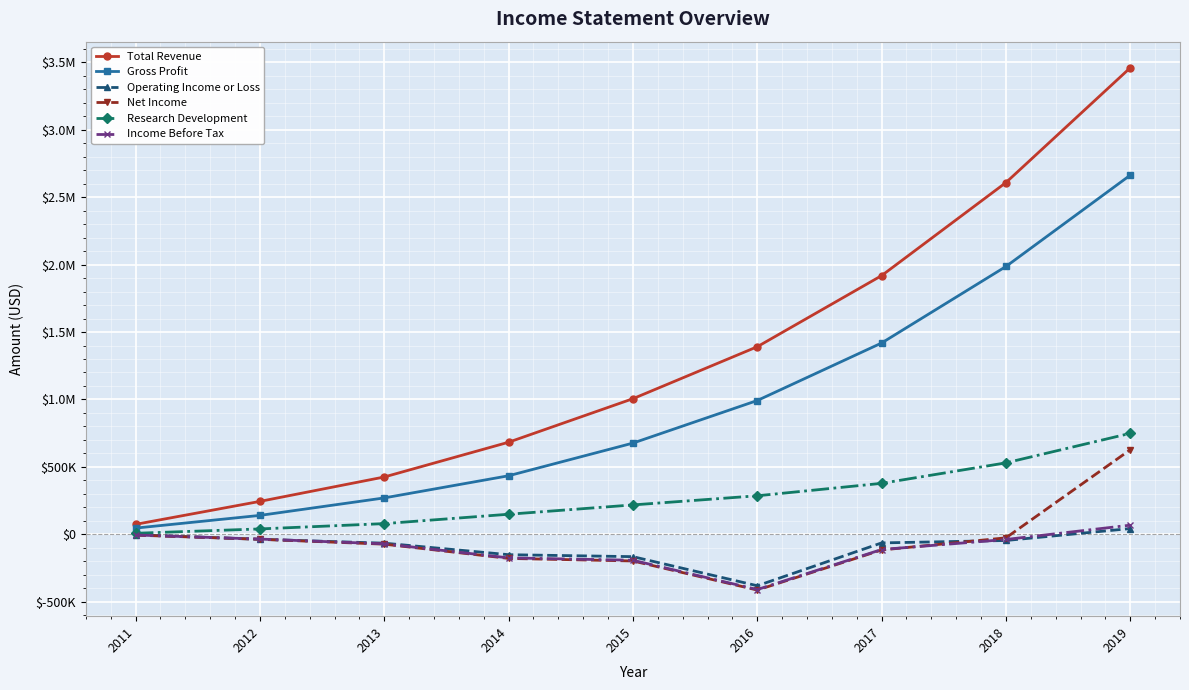

What is the difference between the maximum and second lowest values in the Operating Income or Loss series?

208500